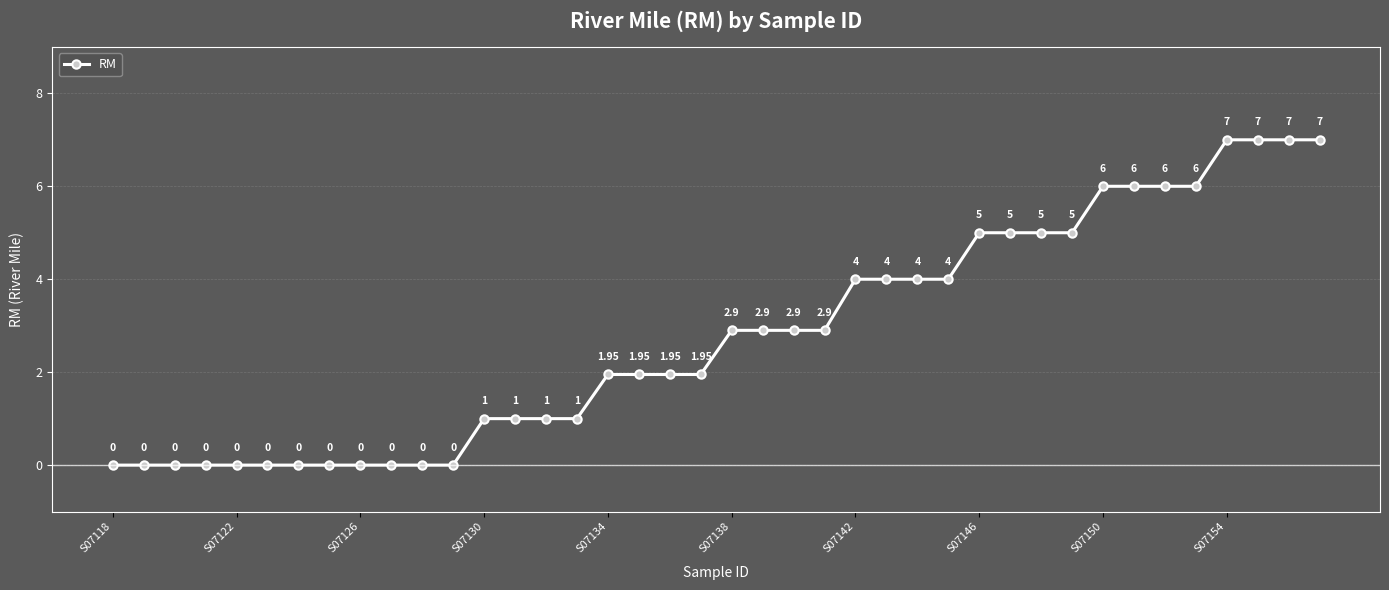

What is the difference between the maximum and minimum values?

7.0